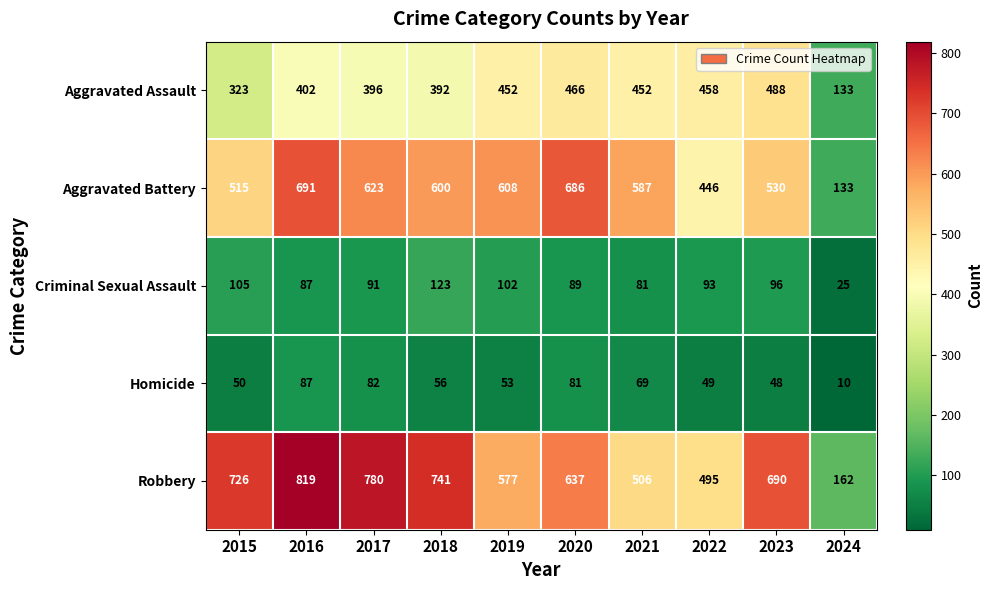

At which label is Aggravated Assault closest to 310?

2015